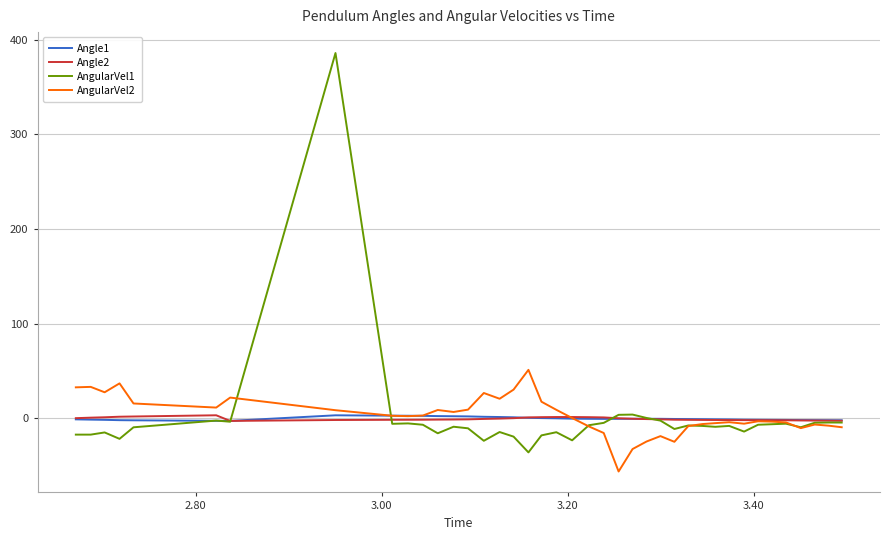

Which series has the widest spread of values?

AngularVel1